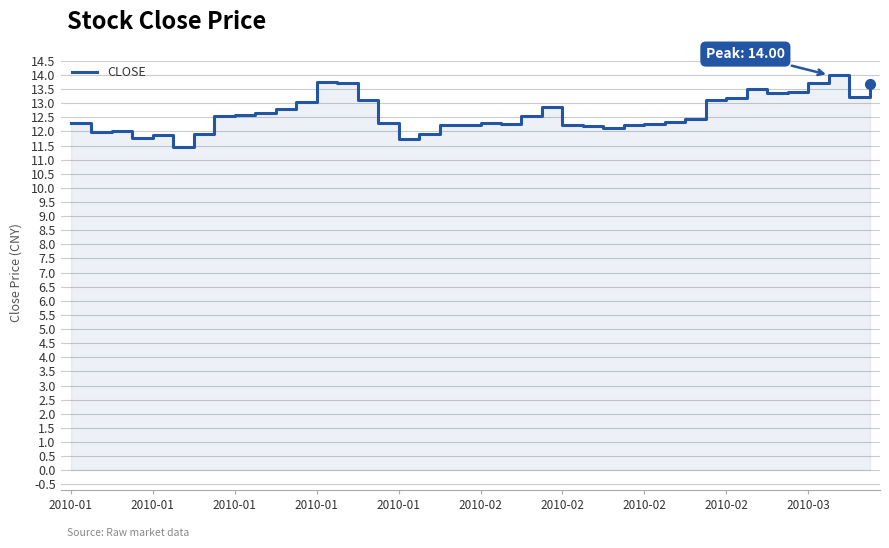

How many data points are less than 12?

7